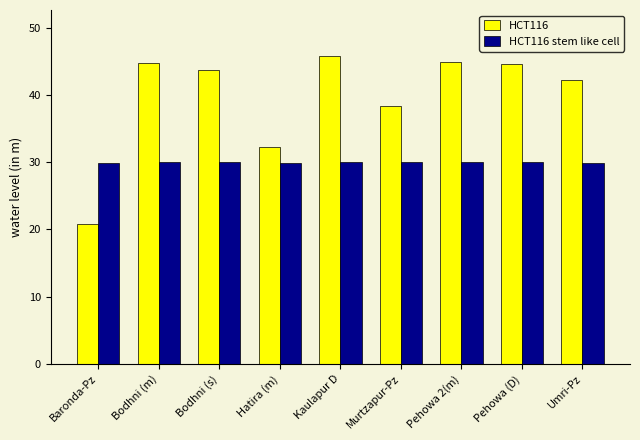

What is the difference between the maximum and minimum values in the HCT116 series?

24.9